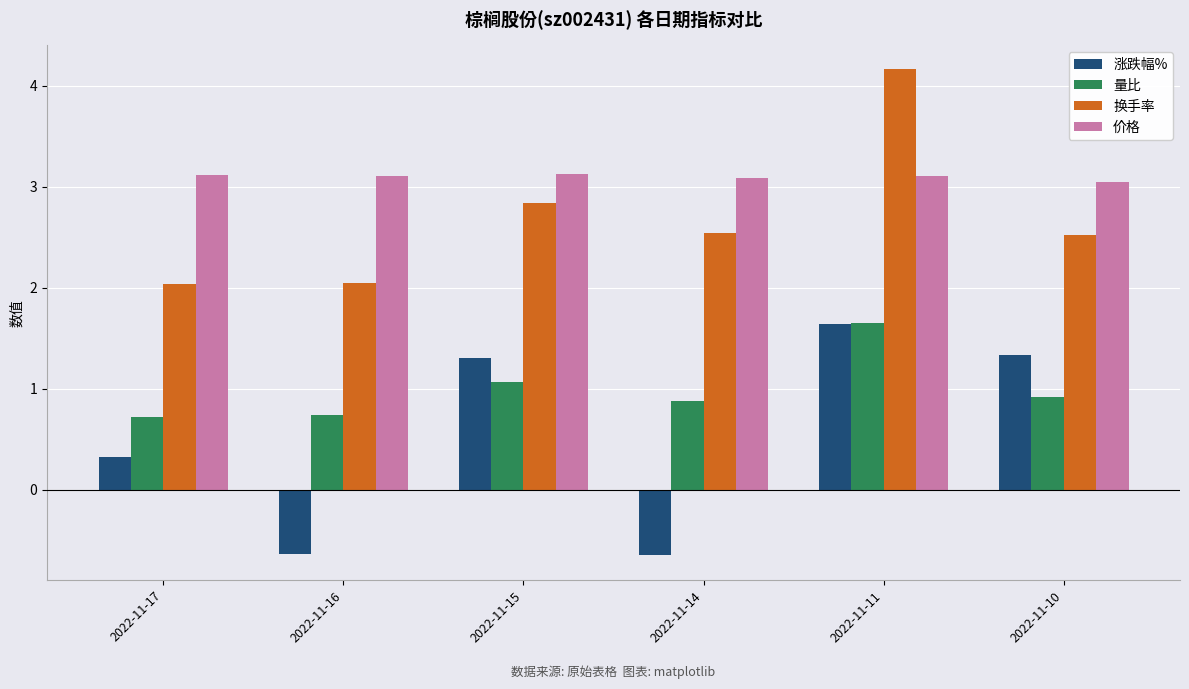

True or false: 换手率 has a value of 2.8 at 2022-11-15.

True